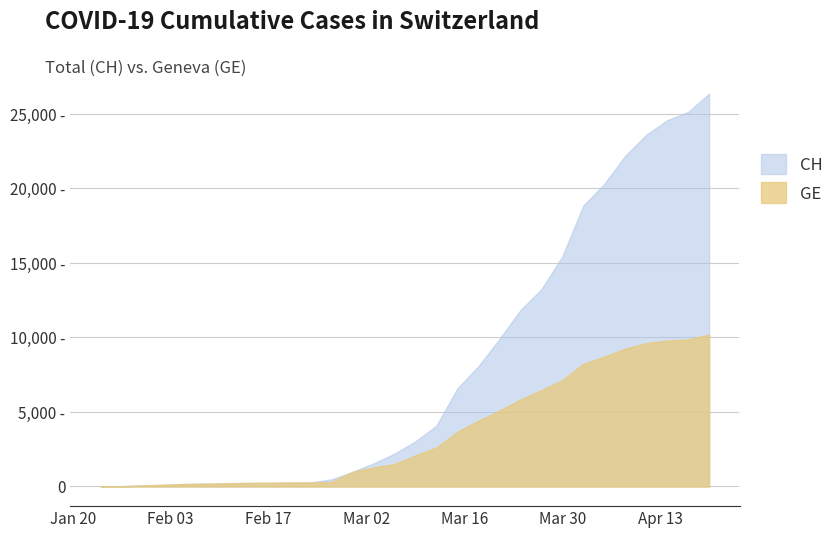

How many series are shown in this chart?

2